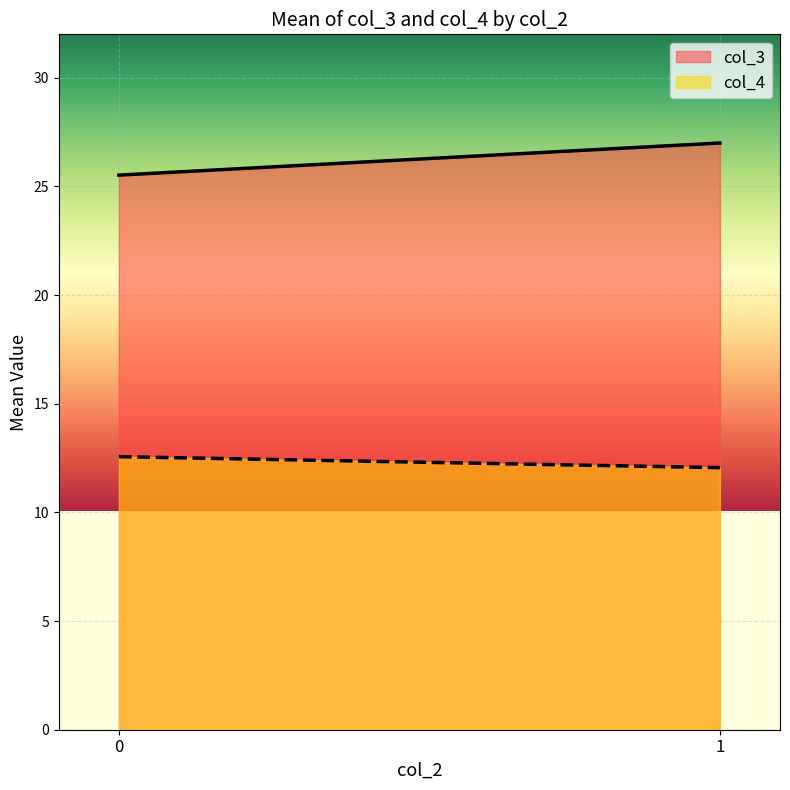

The value of col_3 at 0 is 25.5. True or false?

True